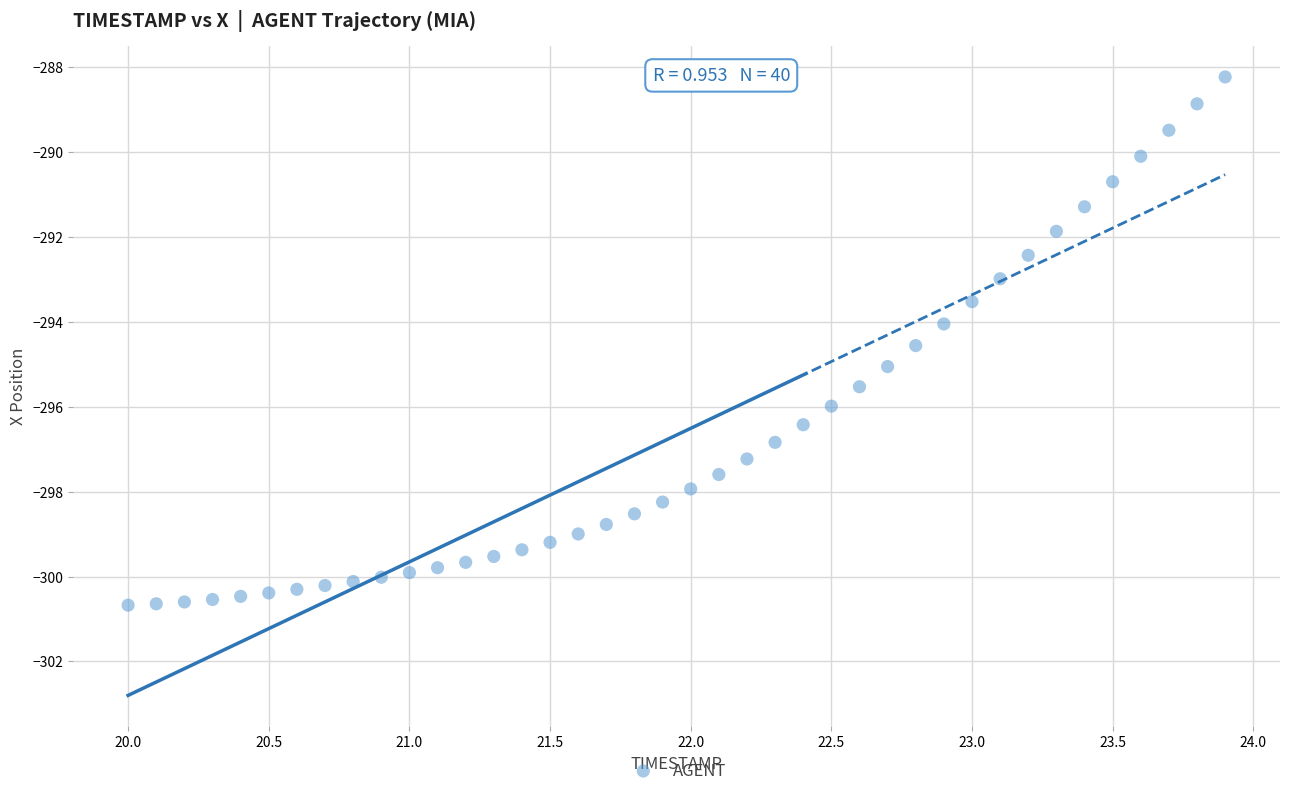

What is the range of X values (max minus min)?

3.9